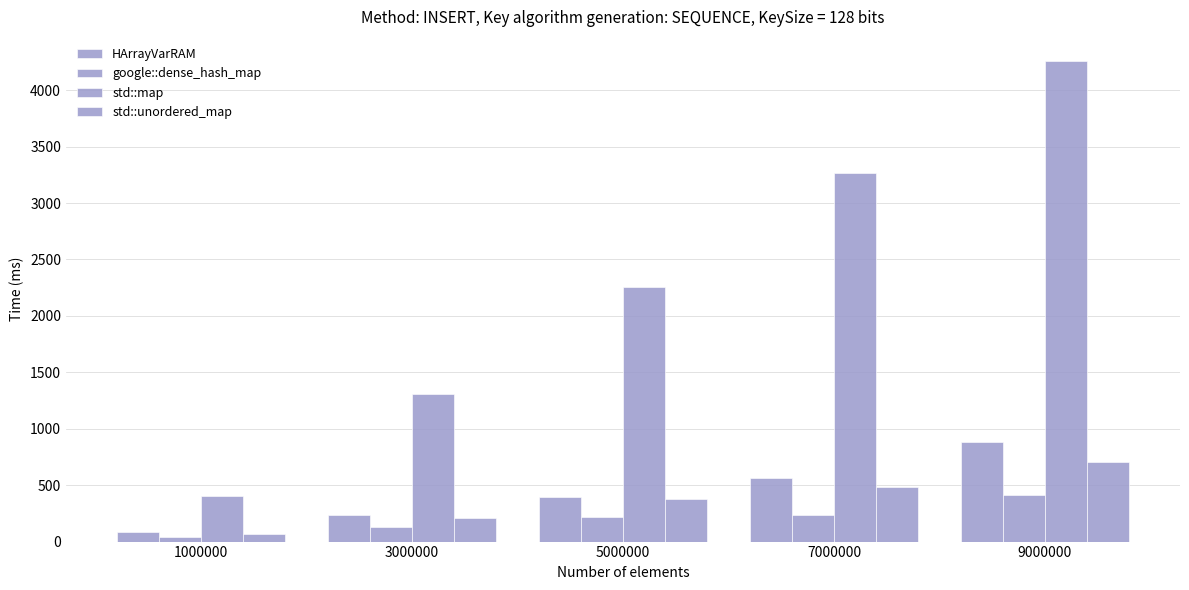

Rank the series by their maximum value, from lowest to highest.

google::dense_hash_map, std::unordered_map, HArrayVarRAM, std::map